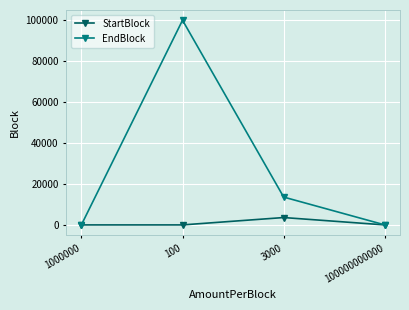

Which series has the largest total across all categories?

EndBlock